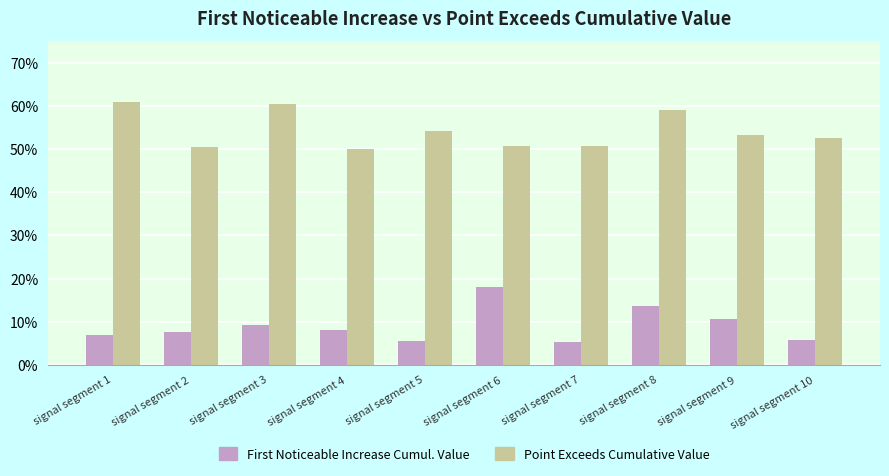

At which category is the sum across all series the highest?

signal segment 8